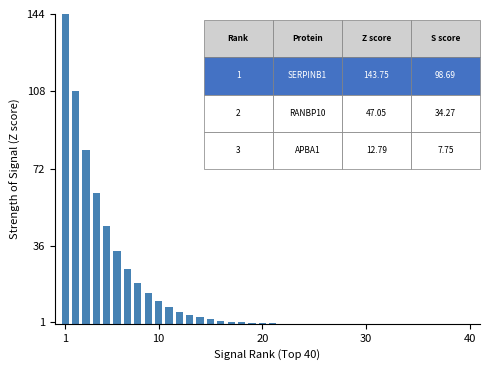

What is the greatest value displayed?

144.0